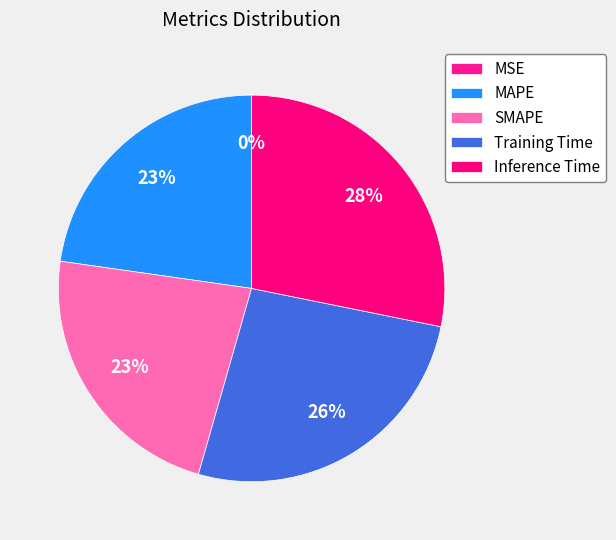

To the nearest percent, what is the average slice percentage?

20%